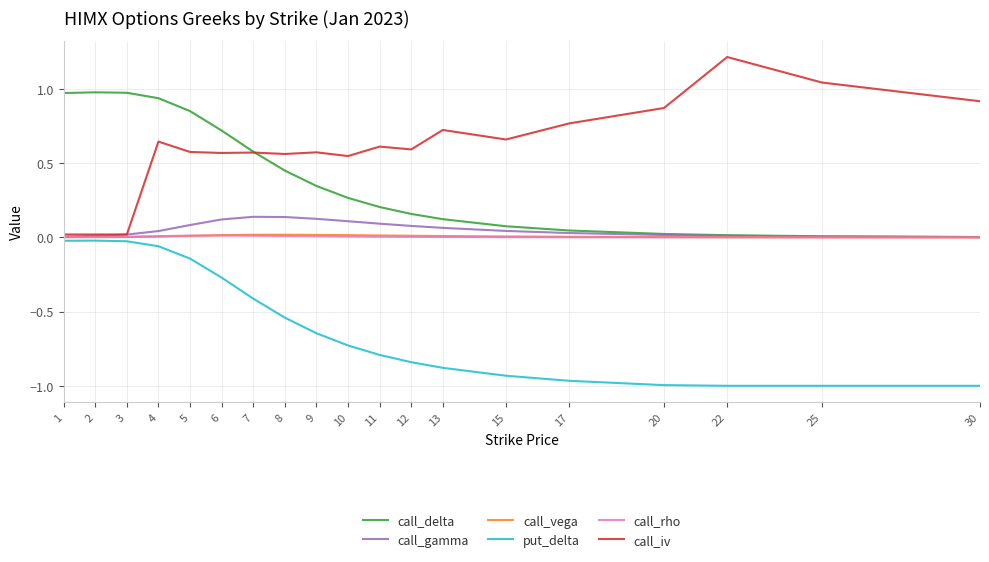

Is it true that call_rho equals 0.0 at 3?

True